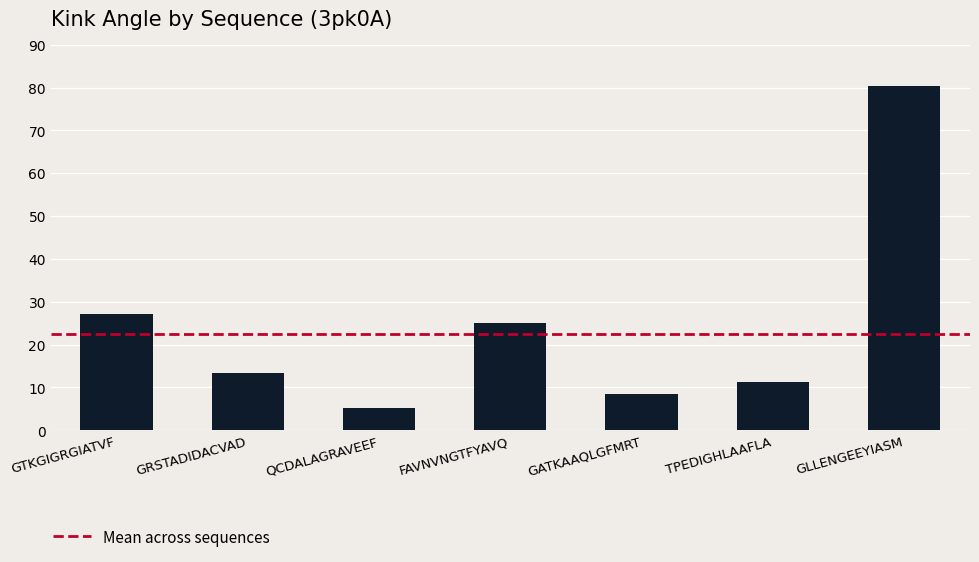

Which has a higher value, FAVNVNGTFYAVQ or GRSTADIDACVAD?

FAVNVNGTFYAVQ